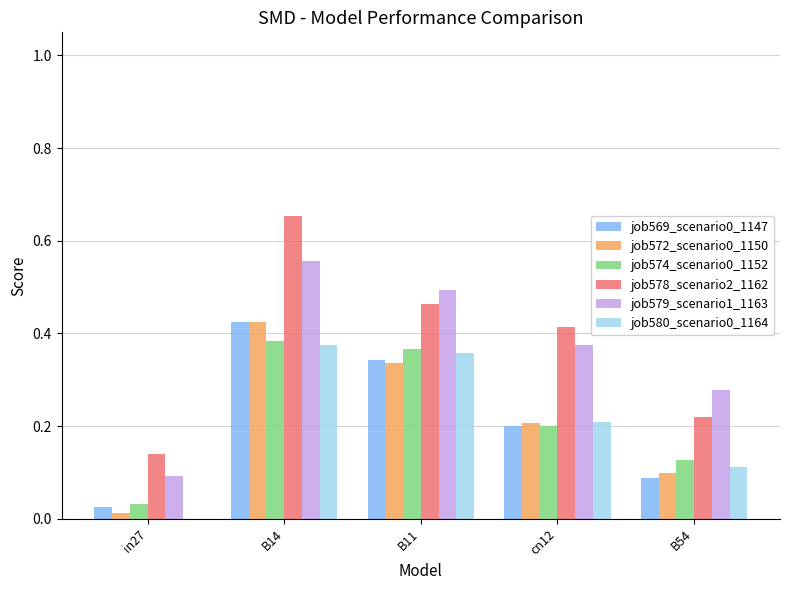

Is it true that job578_scenario2_1162 equals 0.1 at in27?

True